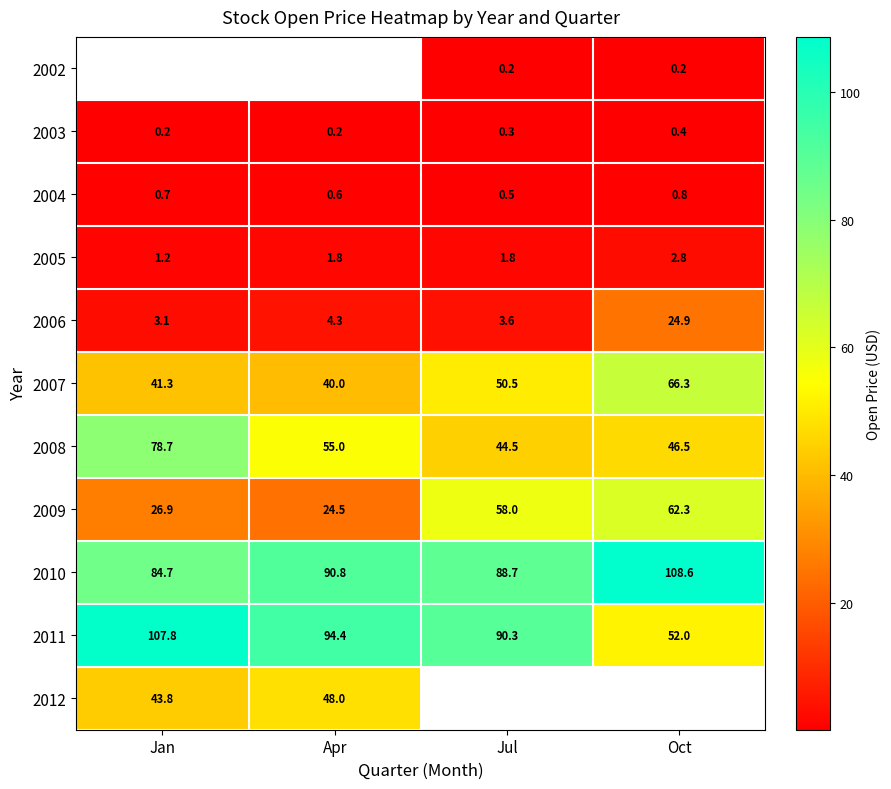

Count the number of categories in the chart.

4